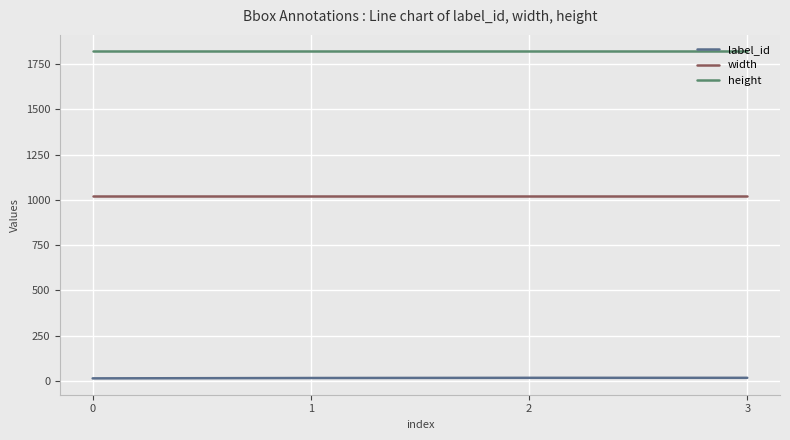

Rank the series by their average value, from highest to lowest.

height, width, label_id